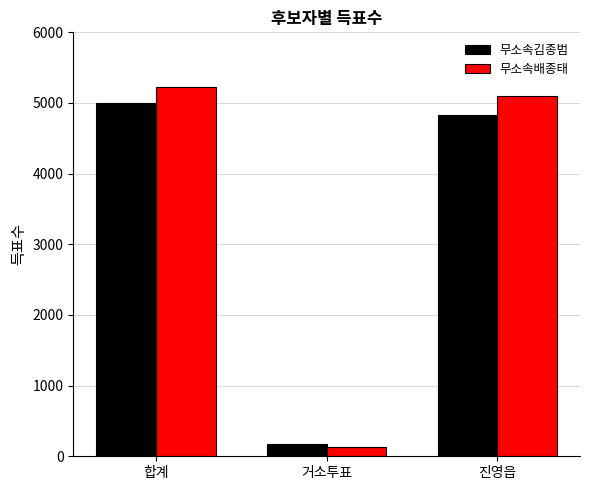

Reading right to left, extract all data points from this chart.

무소속김종범: 진영읍=4825	거소투표=170	합계=4997
무소속배종태: 진영읍=5092	거소투표=129	합계=5221